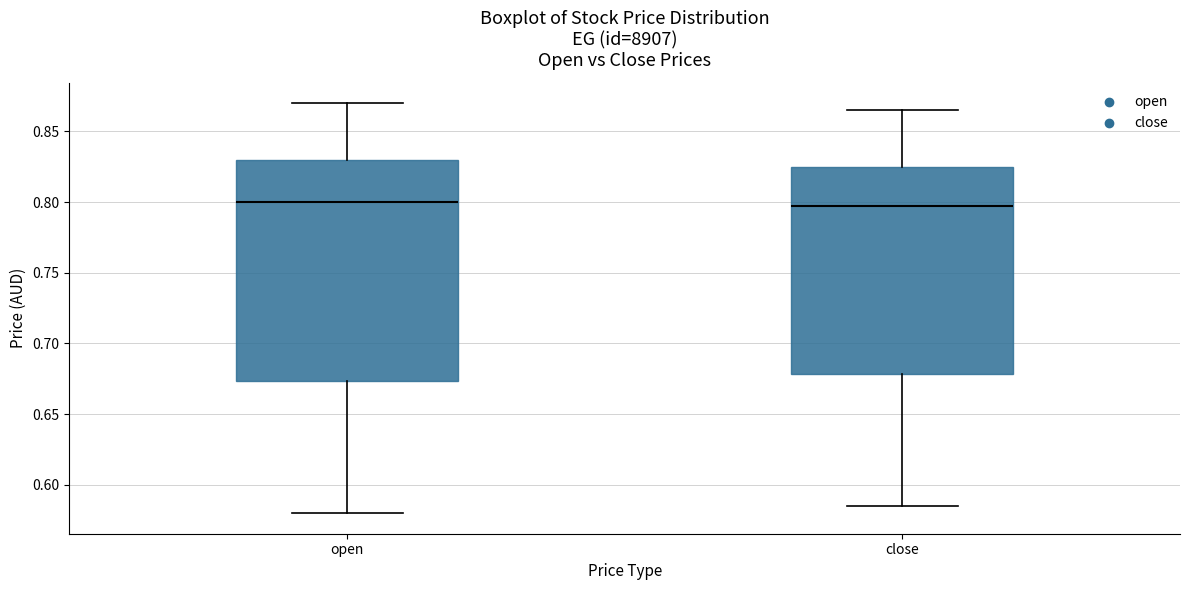

Reading left to right, read every box against the y-axis: the position of its median line, the range the box covers, and the ends of its whiskers. The values are not printed on the chart, so give them approximately, as read against the axis.

open: median 0.800, box 0.675 to 0.830, whiskers 0.580 to 0.870
close: median 0.800, box 0.680 to 0.825, whiskers 0.585 to 0.865